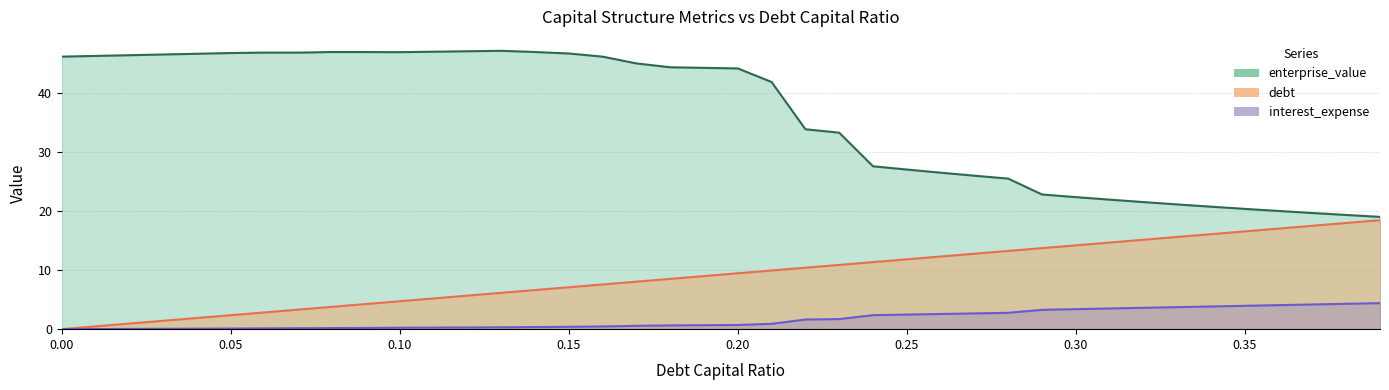

True or false: enterprise_value and debt cross at least once.

False